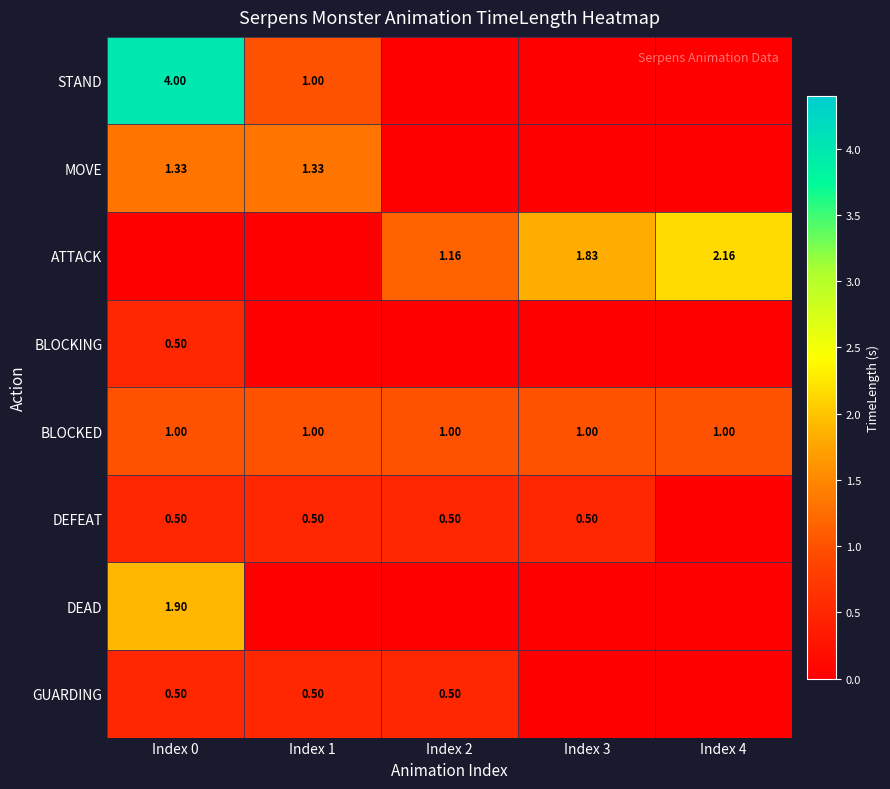

At which label does GUARDING reach its minimum?

Index 3